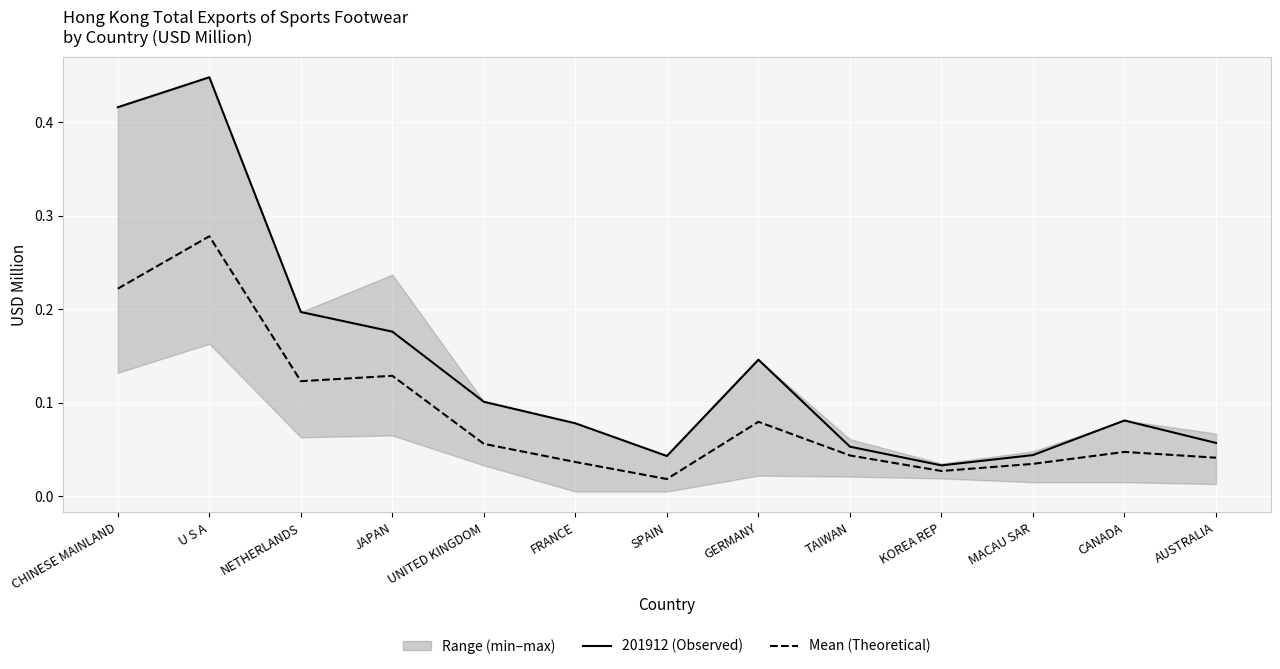

What is the difference between the 201912 (Observed) values at SPAIN and GERMANY?

0.1